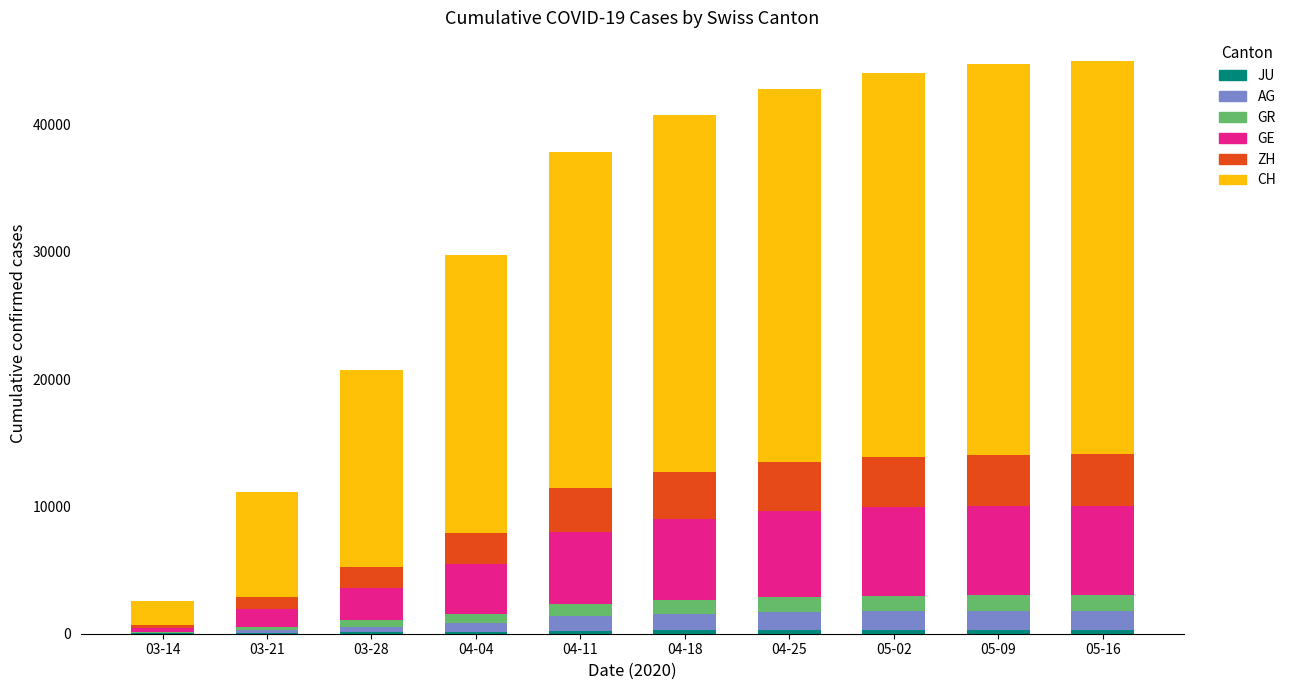

Is the value of GR at 05-02 greater than the value of AG at 04-11?

Yes